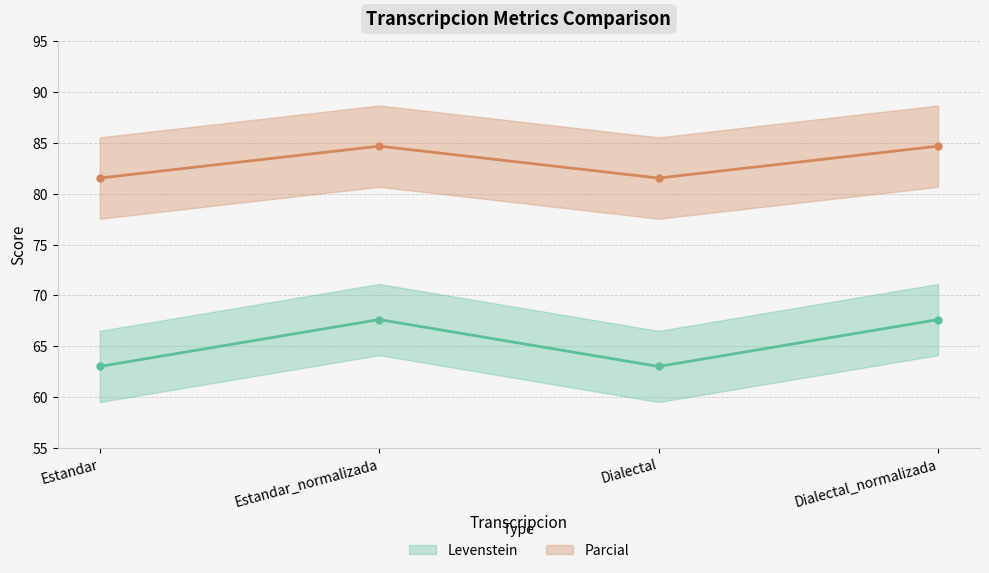

Where does the Parcial series first go above 84?

Estandar_normalizada